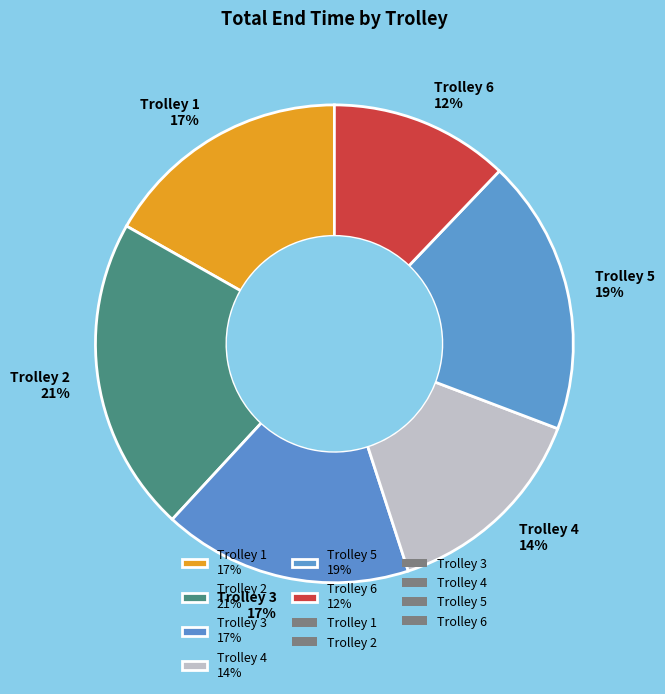

What is the ratio of the value at Trolley 5 to the value at Trolley 2?

0.9